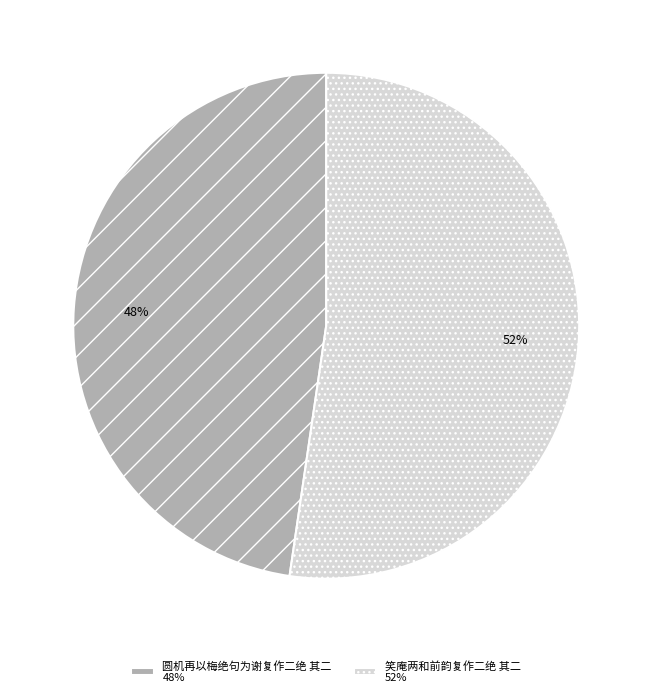

What is the majority slice?

笑庵两和前韵复作二绝 其二